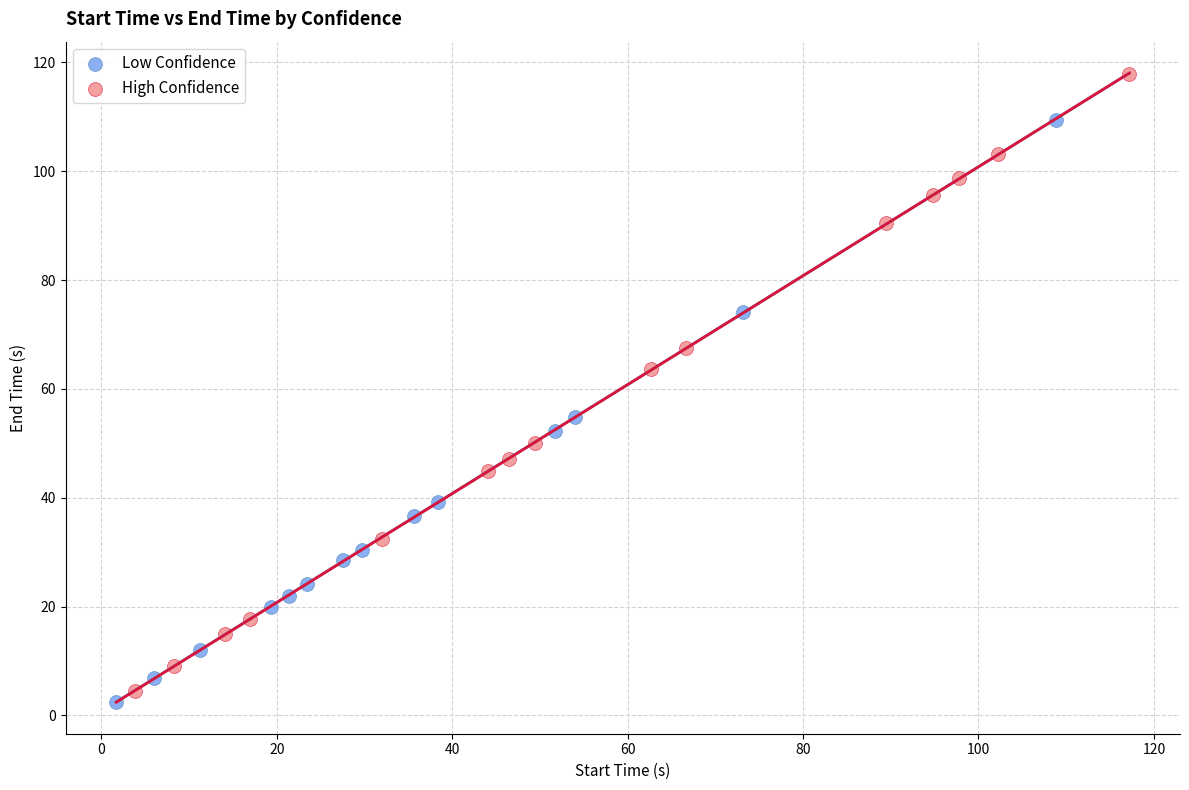

Which series contains the highest Y value?

High Confidence